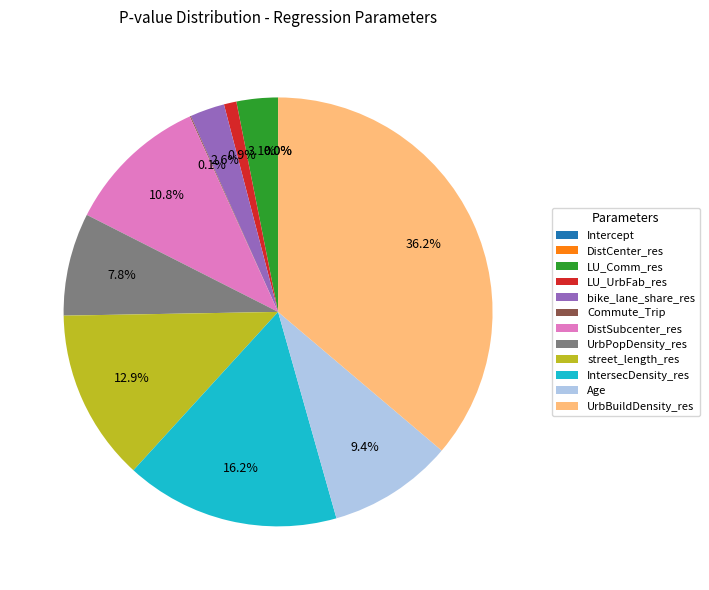

To the nearest percent, what is the difference between the largest and smallest slice percentages?

36%